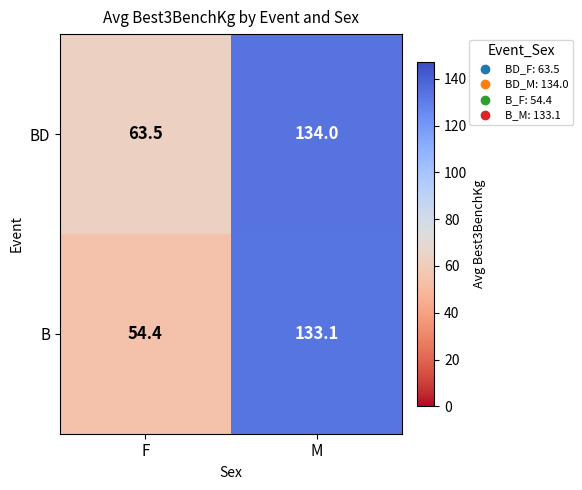

Where is B nearest to the value 93?

F